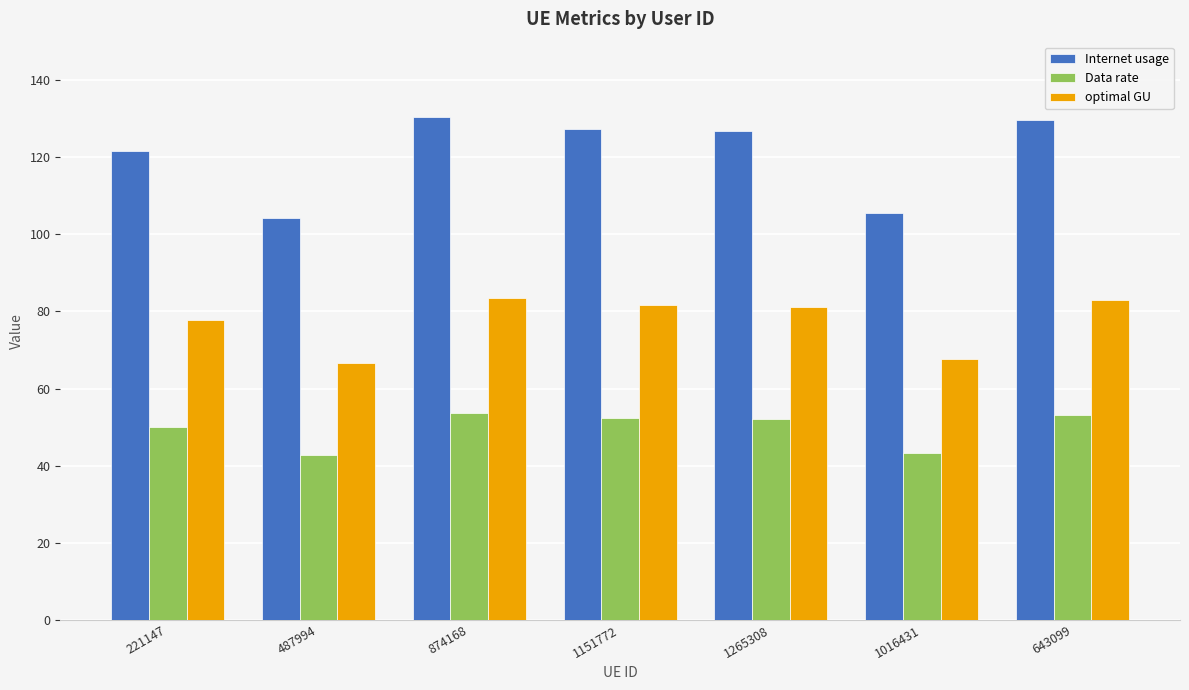

What is the minimum value for optimal GU?

66.7